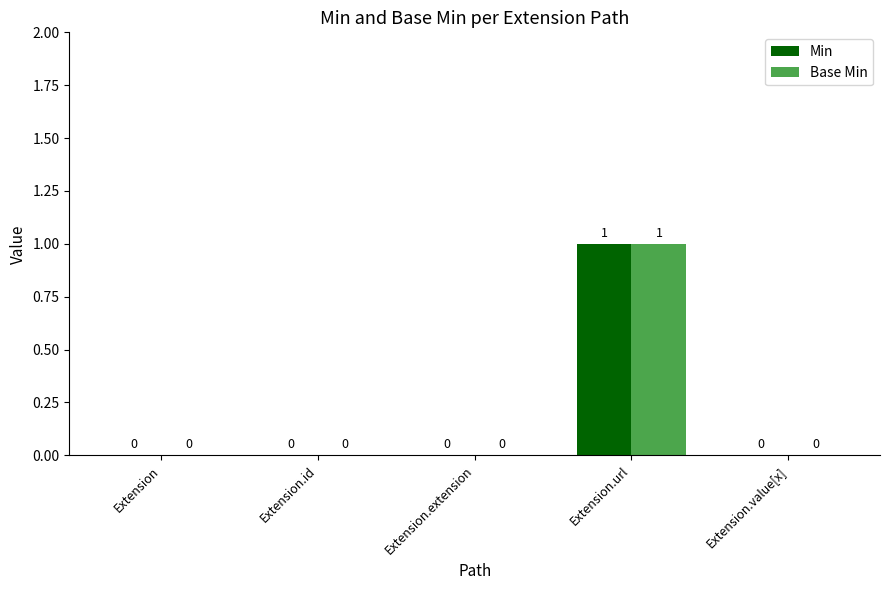

Which category has the highest value in the Base Min series?

Extension.url